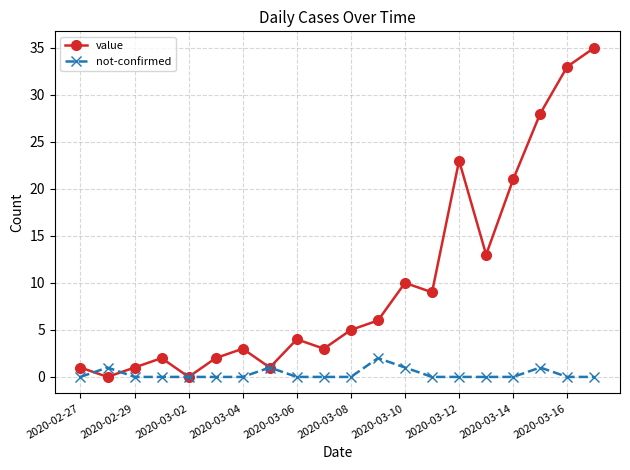

What are all the series names shown in the legend?

value, not-confirmed